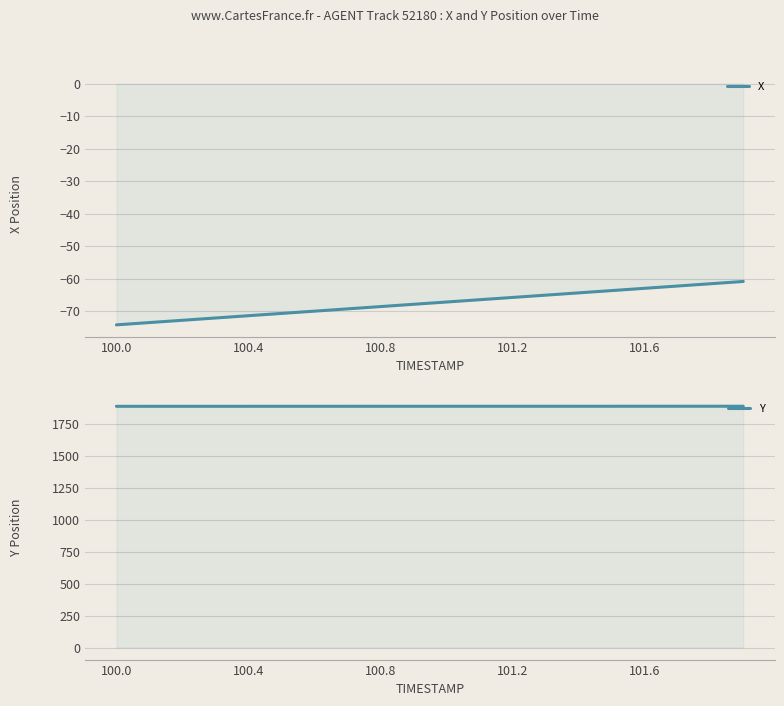

Reading left to right, transcribe all the data shown in this chart.

X: -74.2	-73.5	-72.8	-72.1	-71.4	-70.7	-69.9	-69.2	-68.5	-67.8	-67.1	-66.4	-65.7	-65.0	-64.3	-63.6	-62.9	-62.2	-61.5	-60.8
Y: 1884.6	1884.7	1884.7	1884.7	1884.7	1884.8	1884.8	1884.8	1884.9	1884.9	1884.9	1885.0	1885.0	1885.0	1885.0	1885.1	1885.1	1885.1	1885.2	1885.2